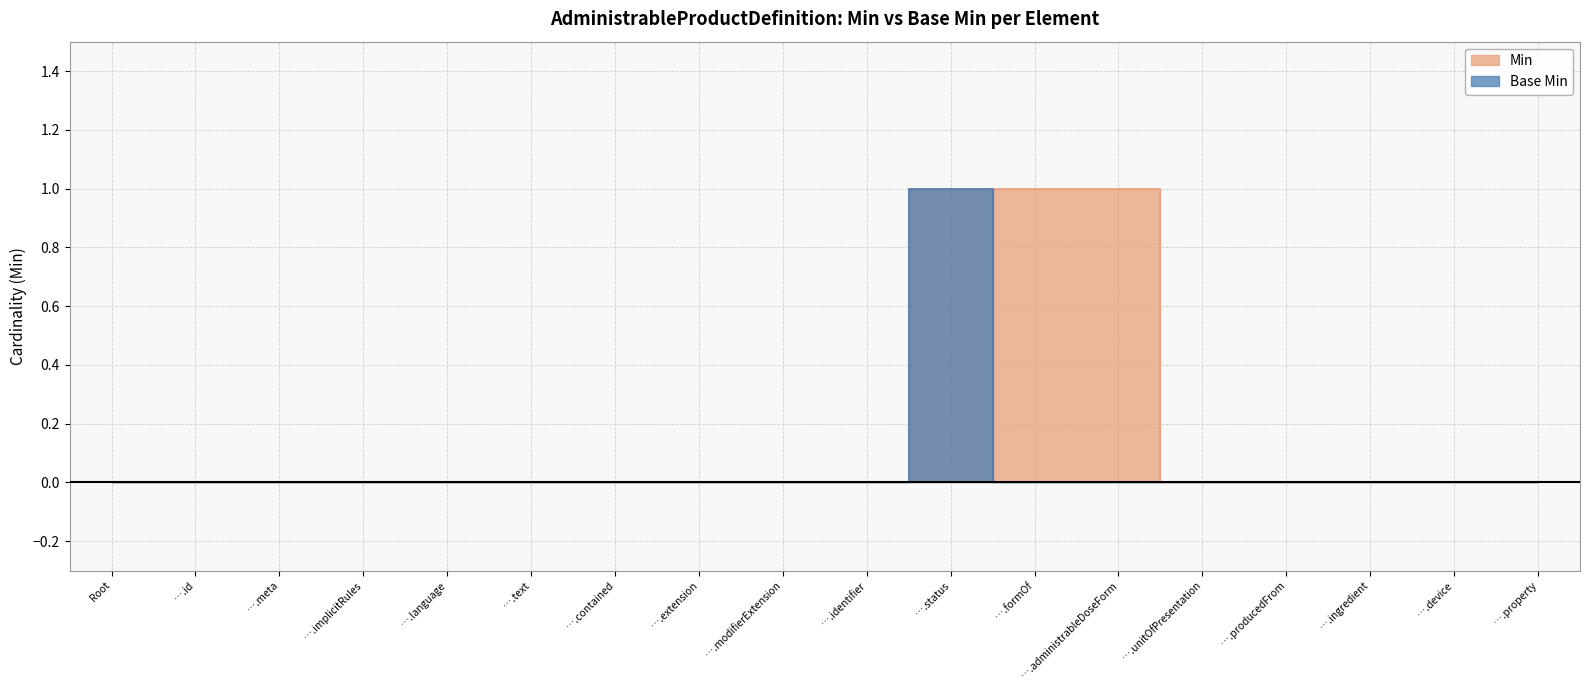

What is the label of the 9th point from the left?

….modifierExtension